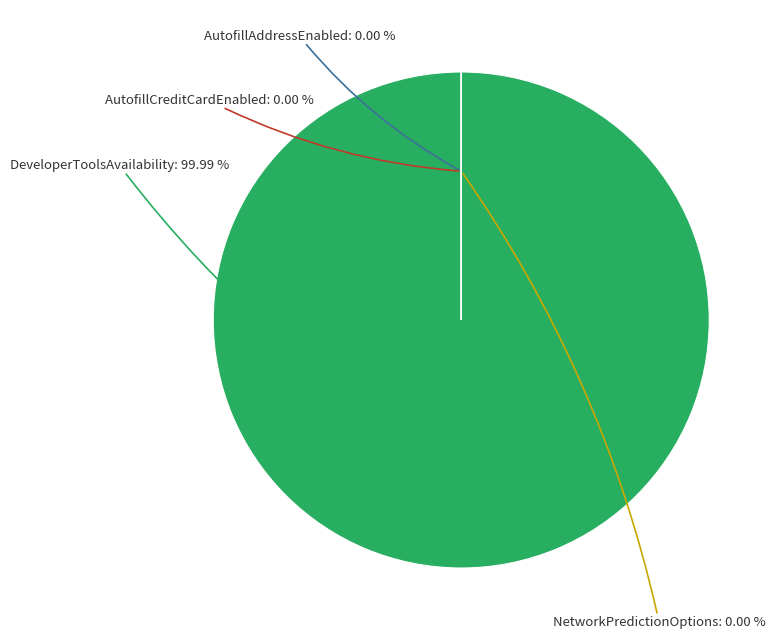

Does any single category account for the majority?

Yes